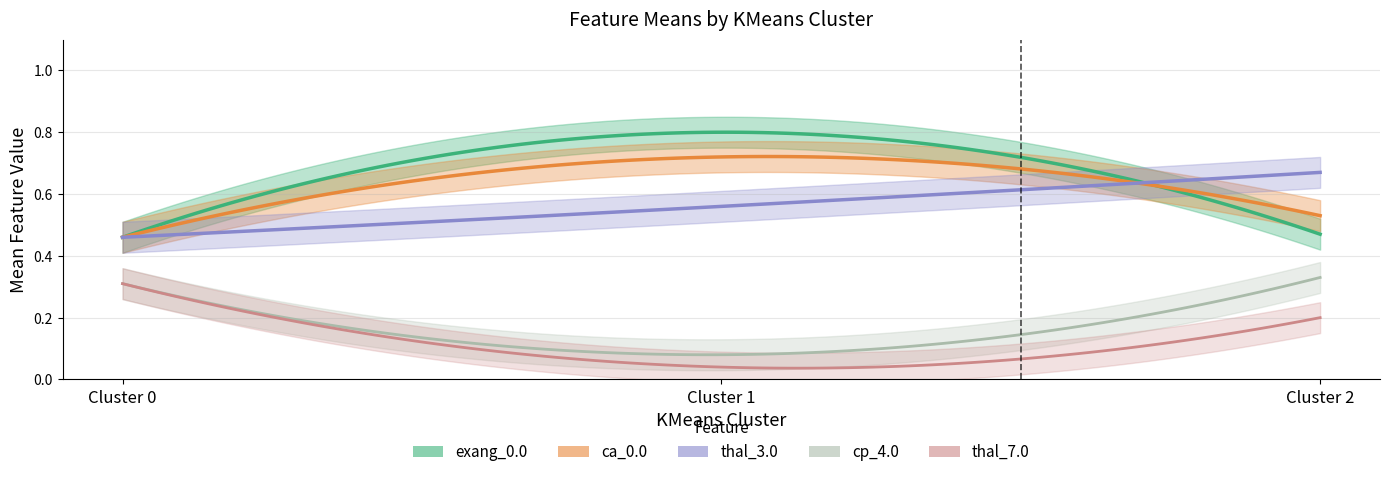

What is the minimum value shown in the chart?

0.1